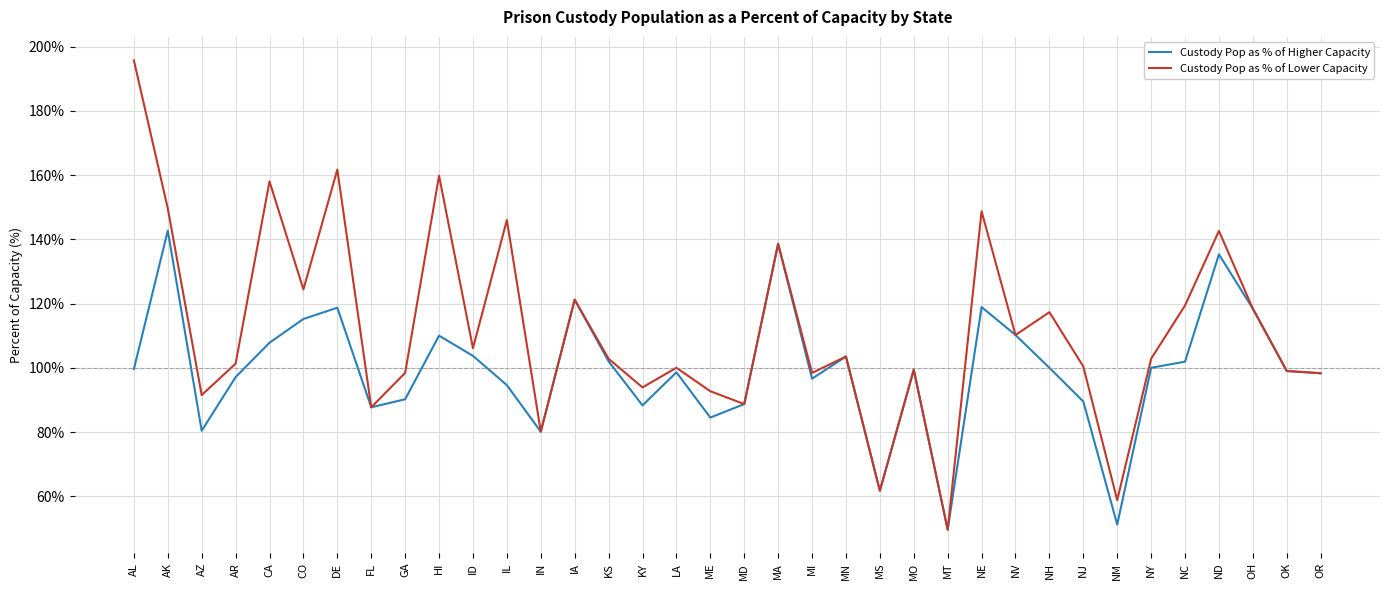

What is the total value across all series at NY?

202.8